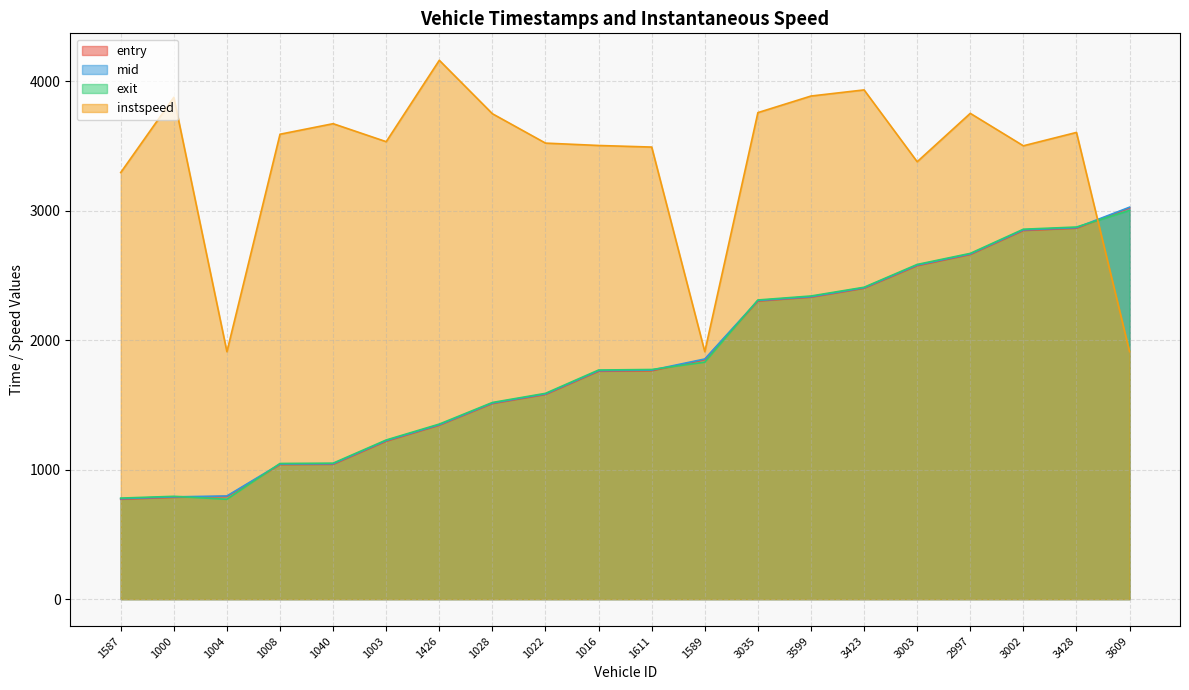

True or false: instspeed has more than 2 points higher than both neighbors.

True